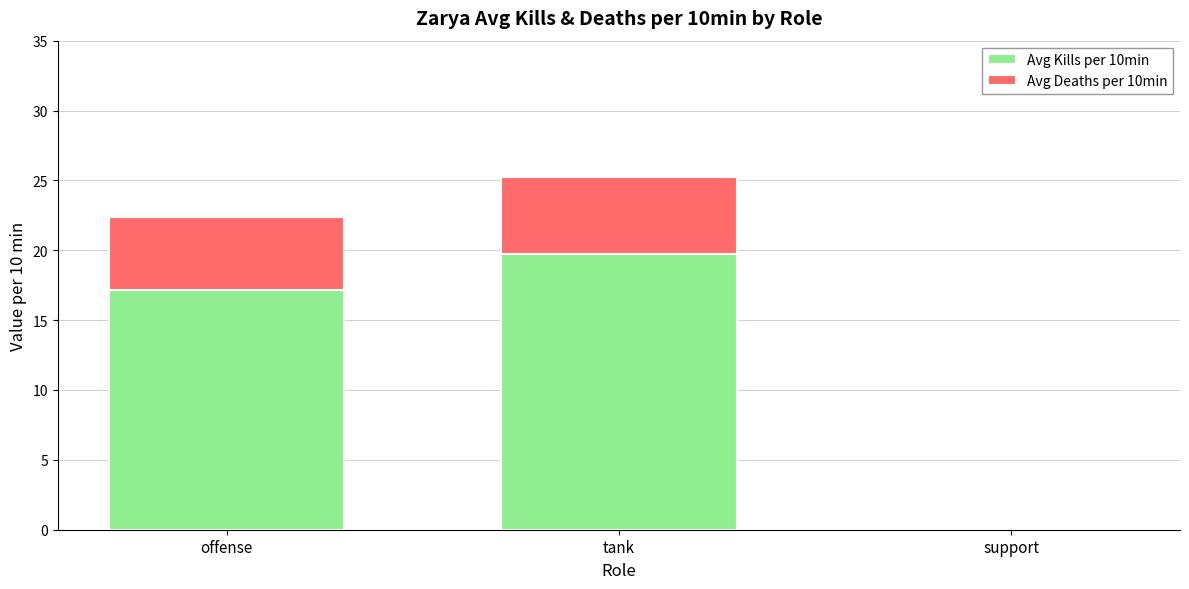

True or false: Avg Kills per 10min has a value of 27.6 at offense.

False